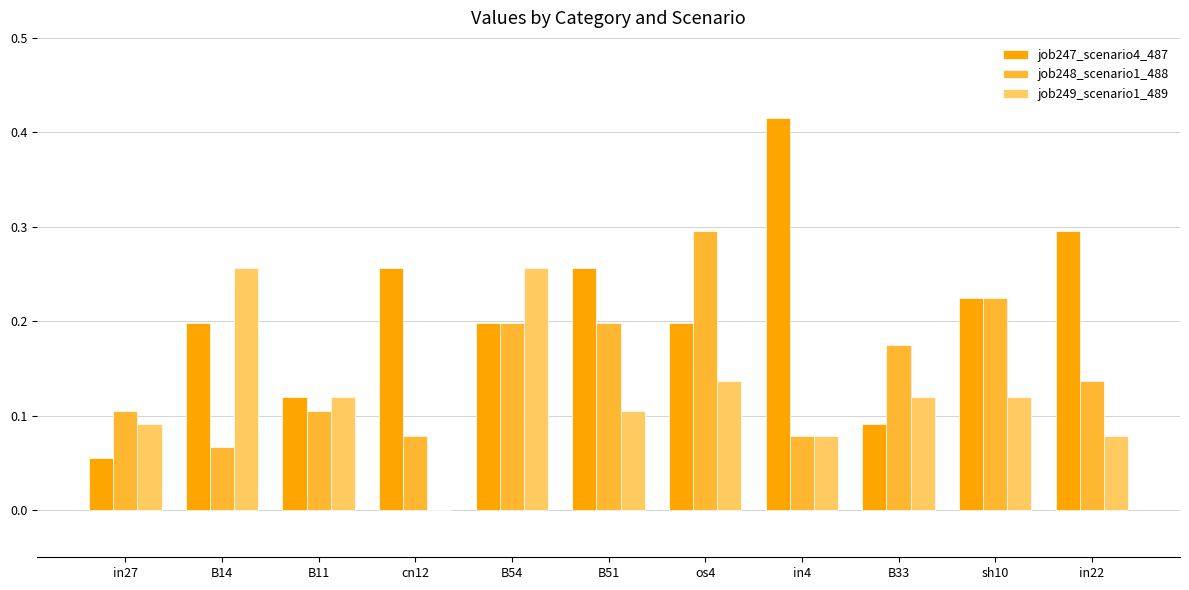

Where is job249_scenario1_489 nearest to the value 0?

cn12